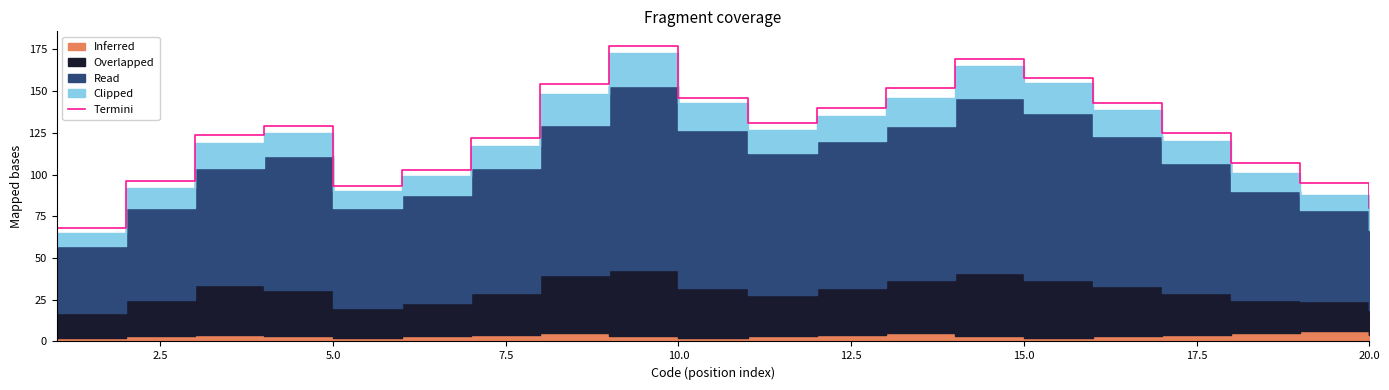

What is the lowest value of the Termini series?

68